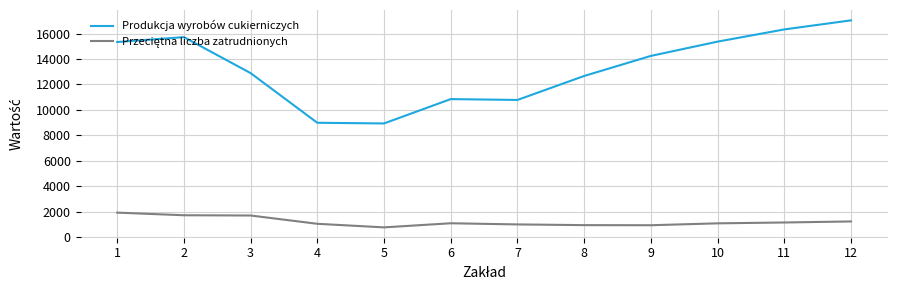

What is the lowest value of the Produkcja wyrobów cukierniczych series?

8932